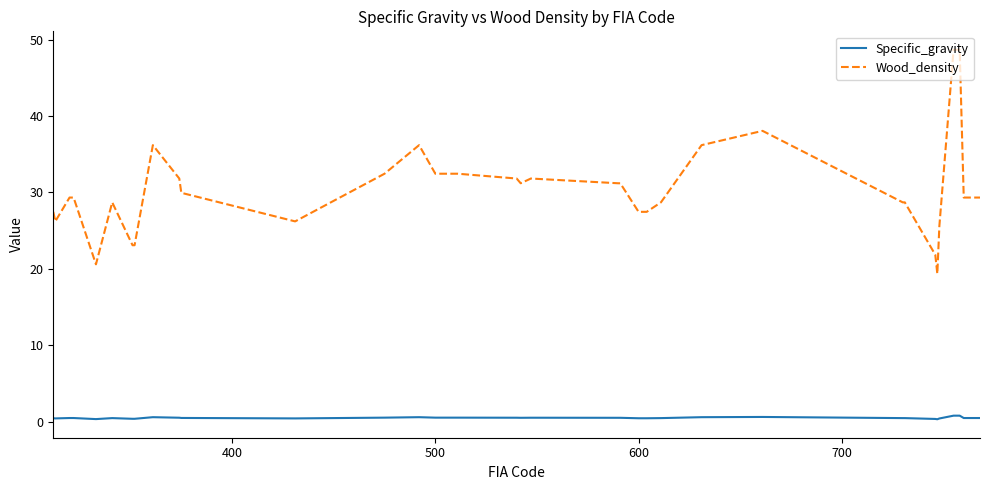

Which series has the largest total across all categories?

Wood_density